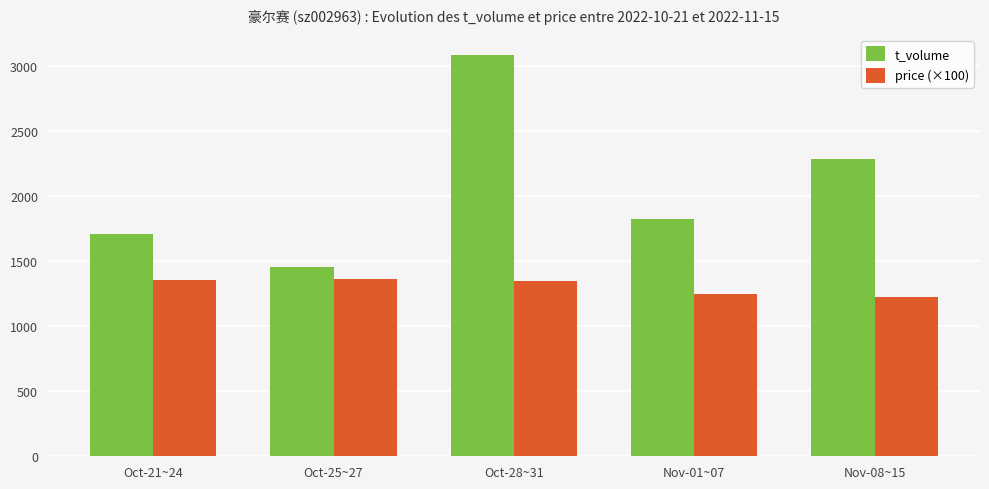

How many distinct data groups are displayed?

2